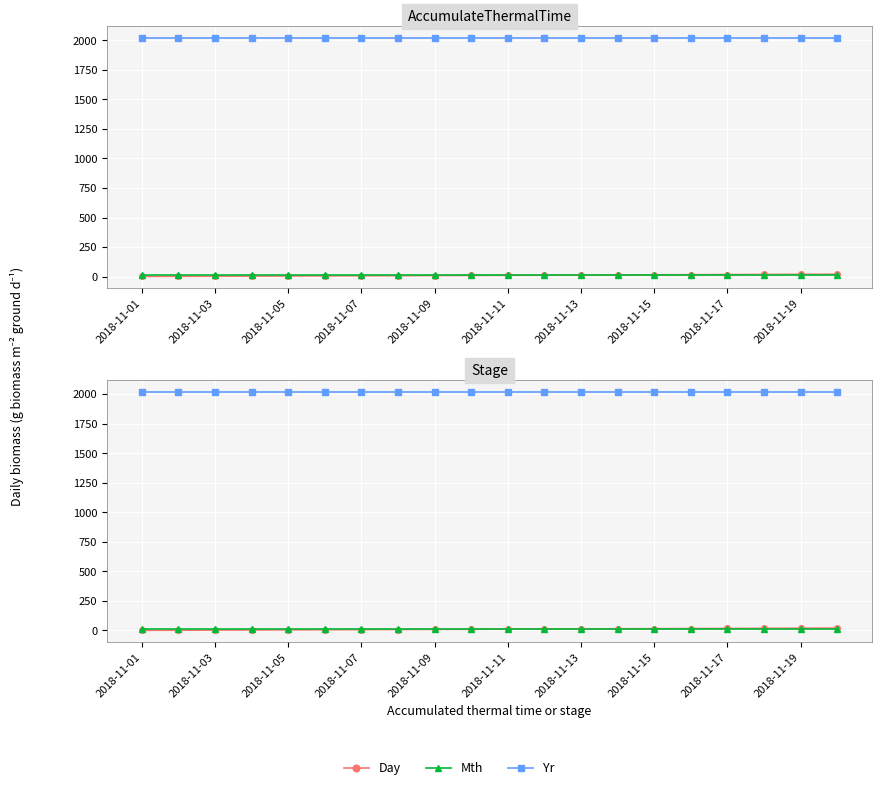

True or false: Day and Yr cross at least once.

False